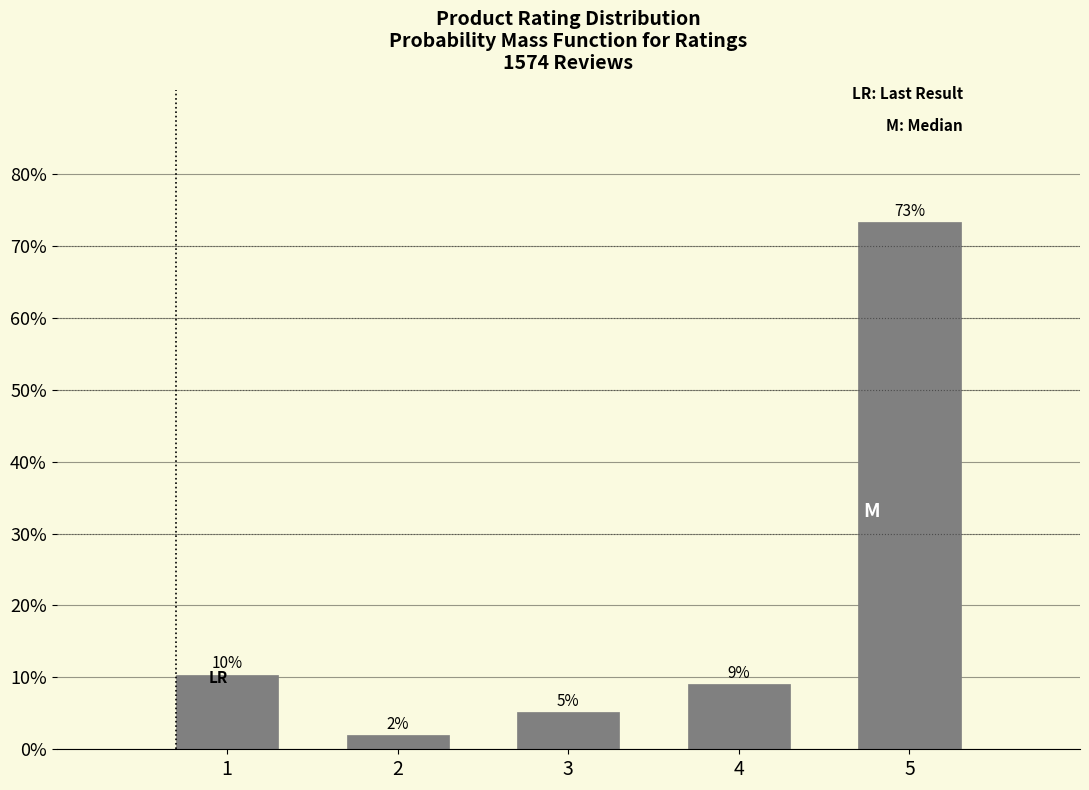

Are the bars horizontal?

No